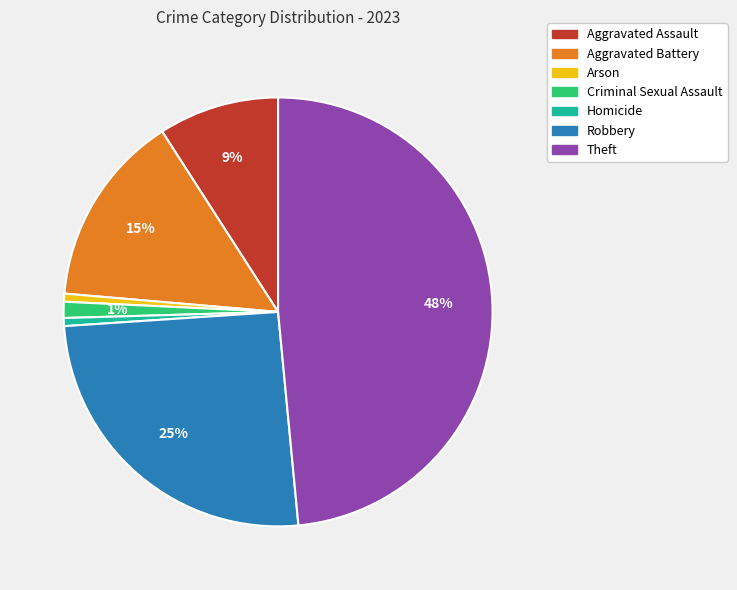

Is the sum of Robbery and Arson greater than half?

No